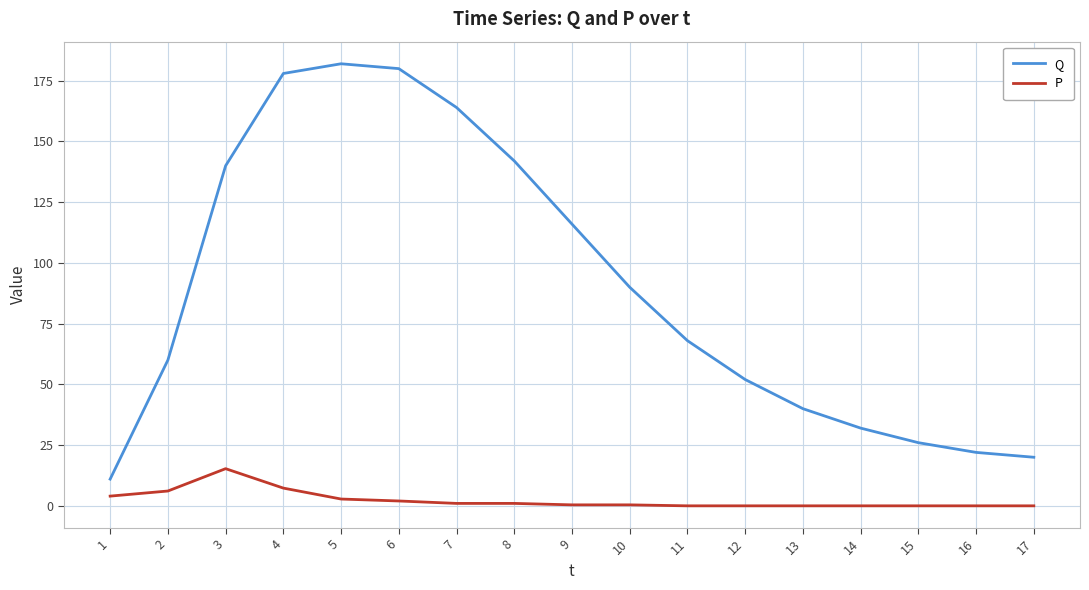

The P series shows 0.0 at 13. True or false?

True